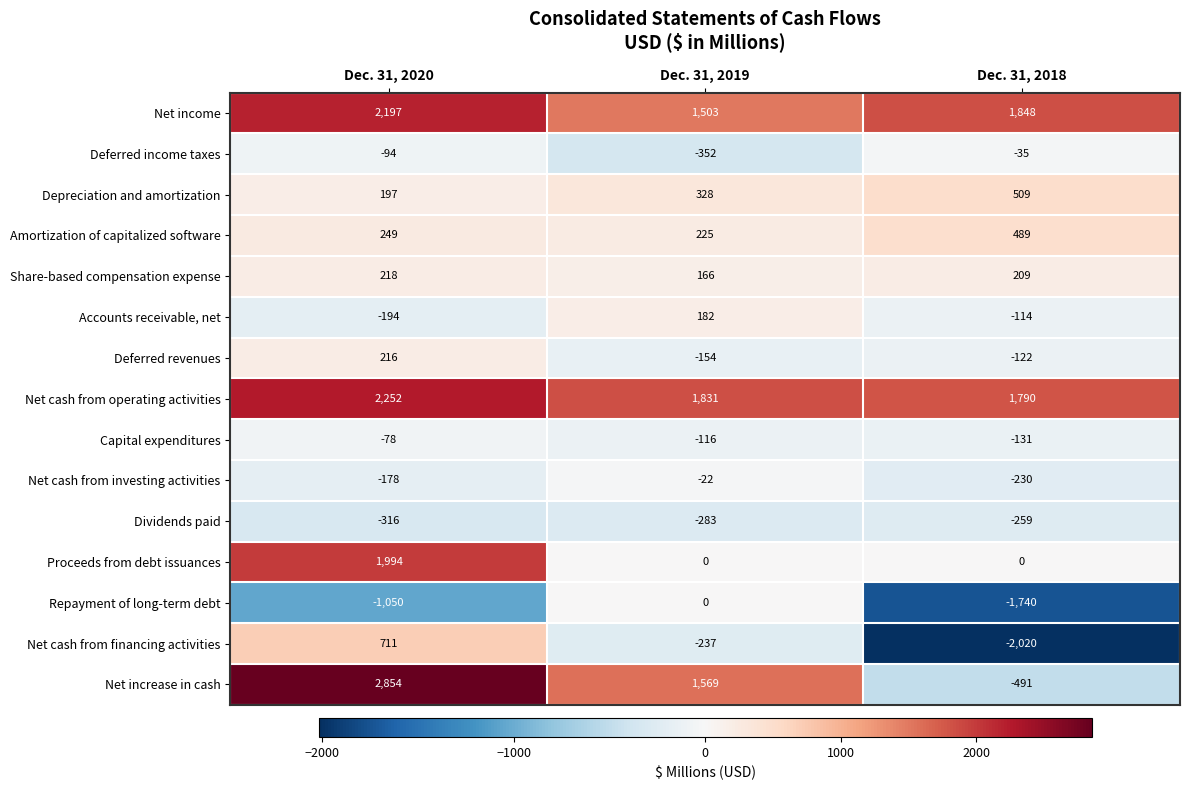

What is the approximate value of Net cash from operating activities at Dec. 31, 2019, to the nearest 50?

1850